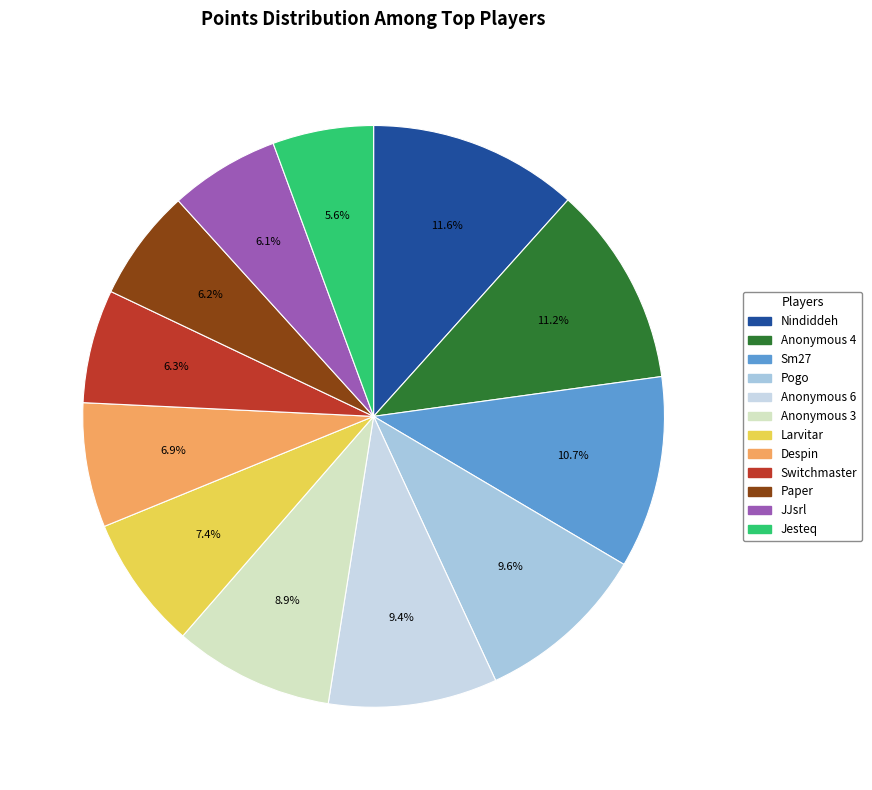

To the nearest percent, what is the difference between the largest and smallest slice percentages?

6%